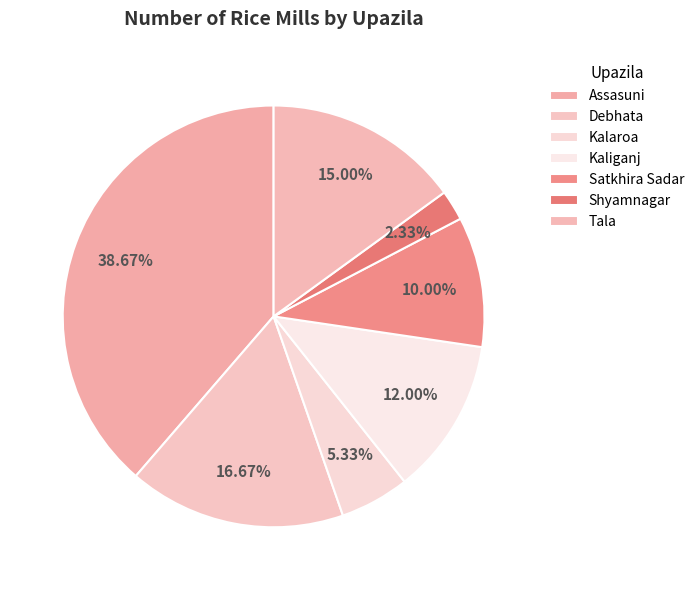

To the nearest percent, what is the average slice percentage?

14%